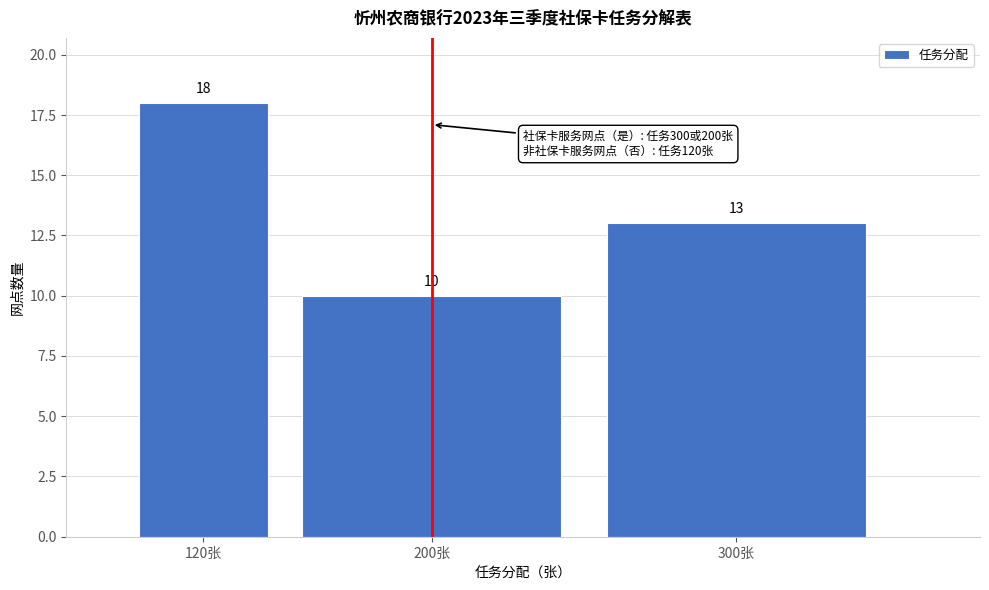

Reading right to left, transcribe all the data shown in this chart.

13	10	18